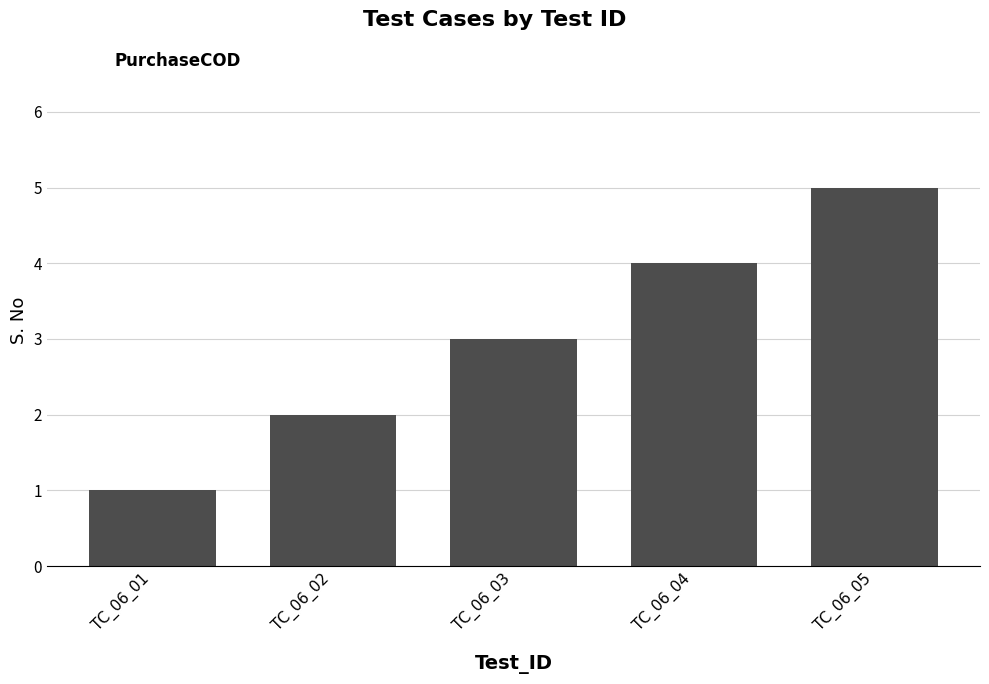

The chart shows a value of 5 at TC_06_05. True or false?

True